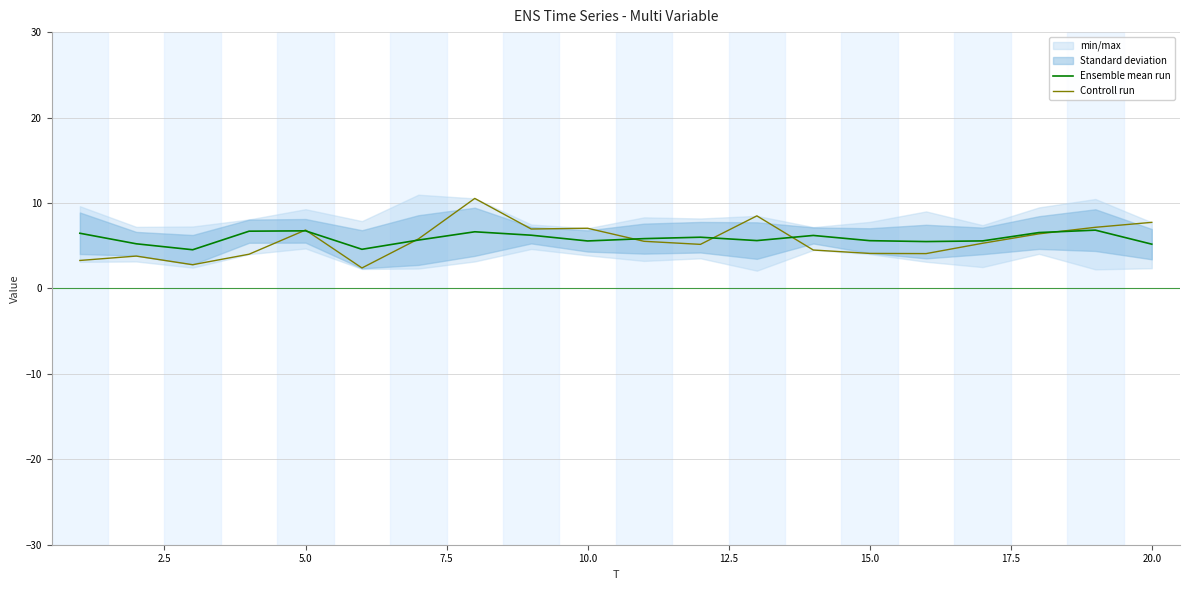

Is the value of Controll run at 10.0 greater than the value of Ensemble mean run at 15.0?

Yes